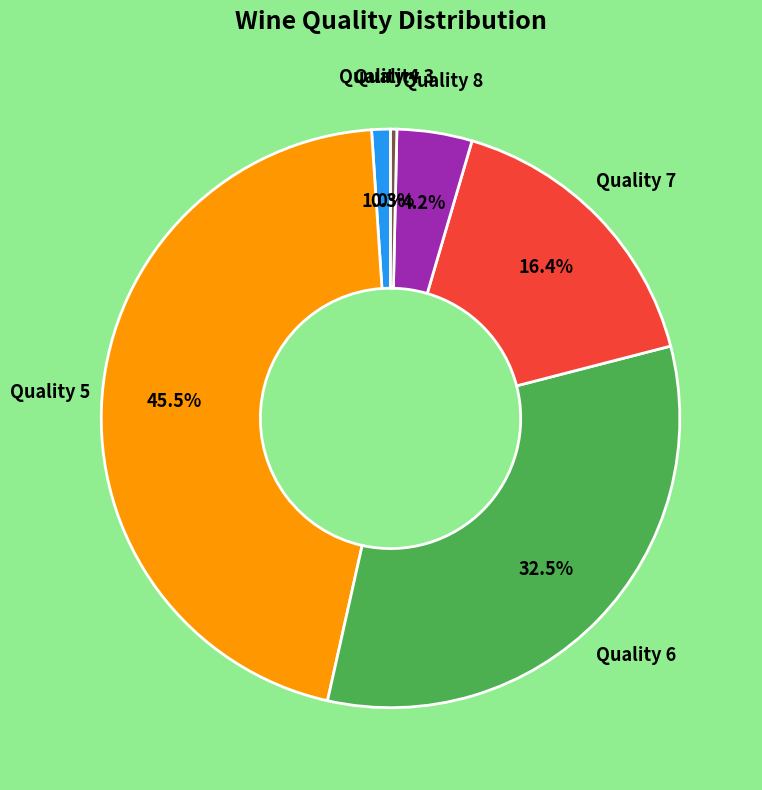

Does any single category account for the majority?

No